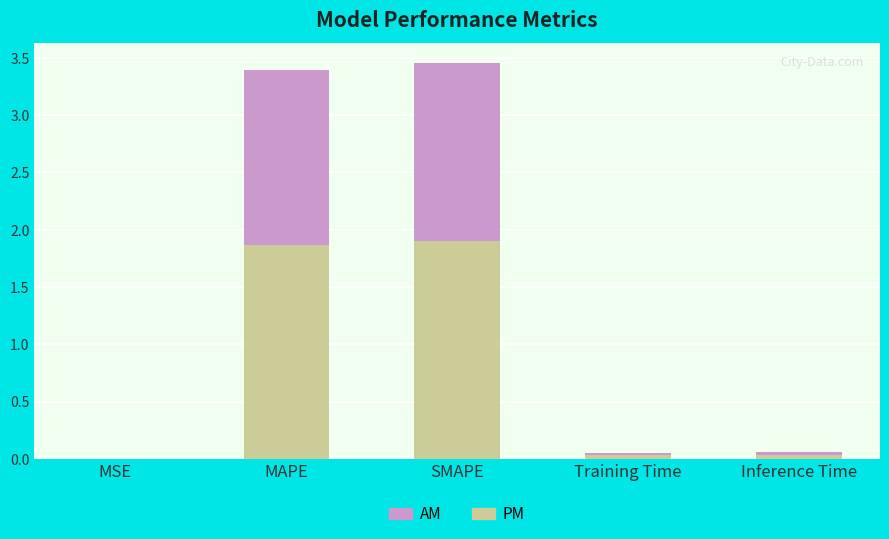

Are the bars grouped side by side (vs. stacked)?

No